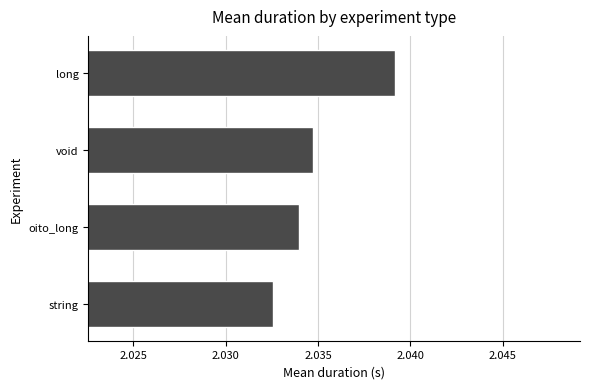

Where is the data nearest to the value 2?

string